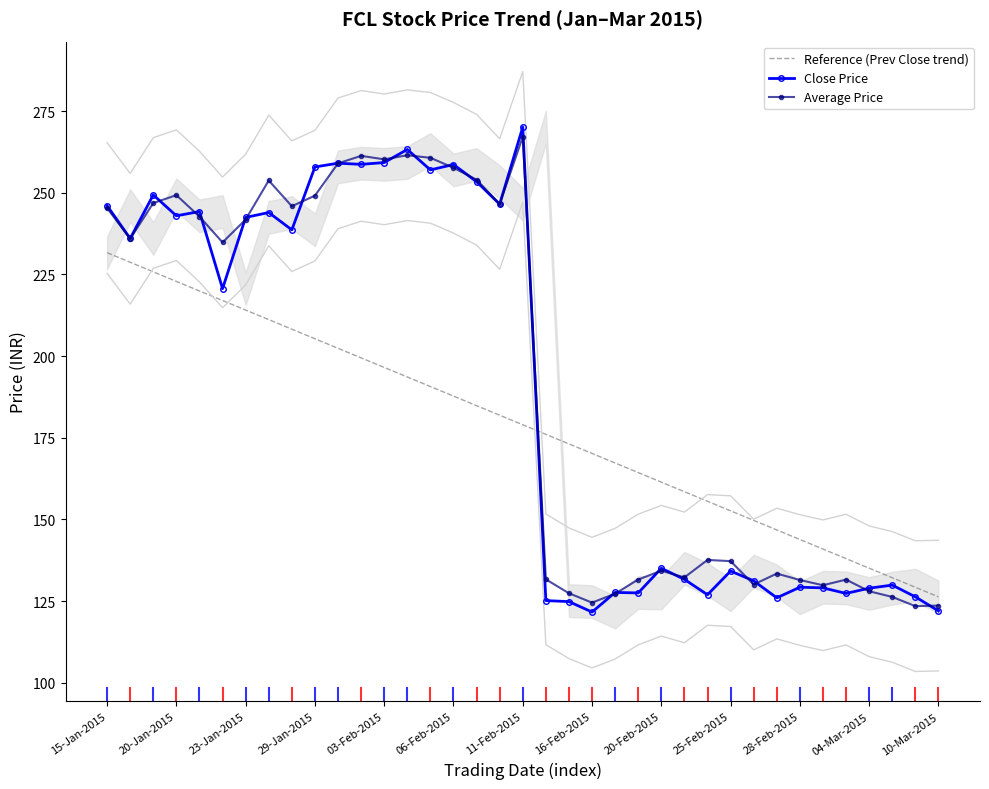

True or false: Close Price and Average Price intersect in this chart.

True